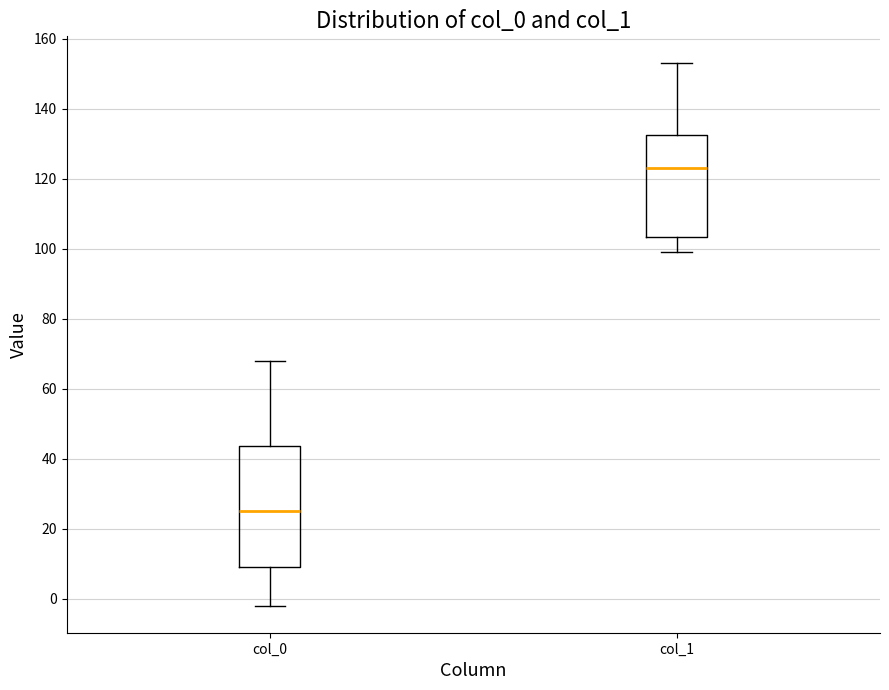

Which box's median line is the lowest?

col_0